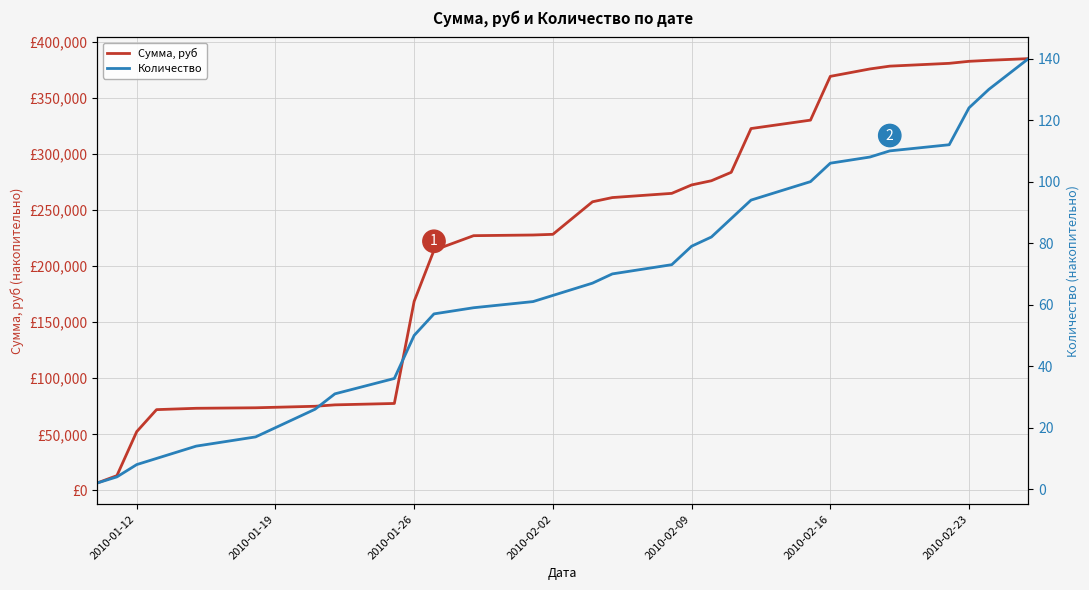

List the series in order of their peak value, lowest first.

Количество, Сумма, руб